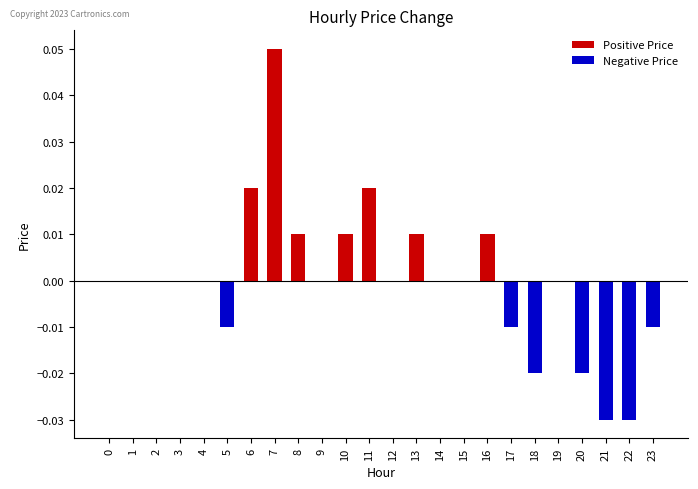

Reading left to right, extract all data points from this chart.

Positive Price: 0.0	0.0	0.0	0.0	0.0	0.0	0.0	0.1	0.0	0.0	0.0	0.0	0.0	0.0	0.0	0.0	0.0	0.0	0.0	0.0	0.0	0.0	0.0	0.0
Negative Price: 0.0	0.0	0.0	0.0	0.0	-0.0	0.0	0.0	0.0	0.0	0.0	0.0	0.0	0.0	0.0	0.0	0.0	-0.0	-0.0	0.0	-0.0	-0.0	-0.0	-0.0